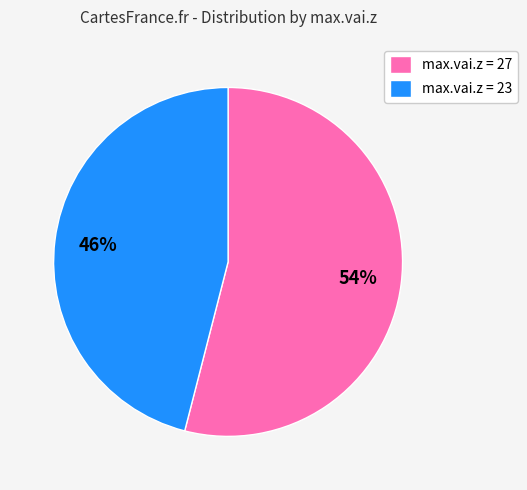

True or false: max.vai.z = 27 accounts for 54% of the total.

True